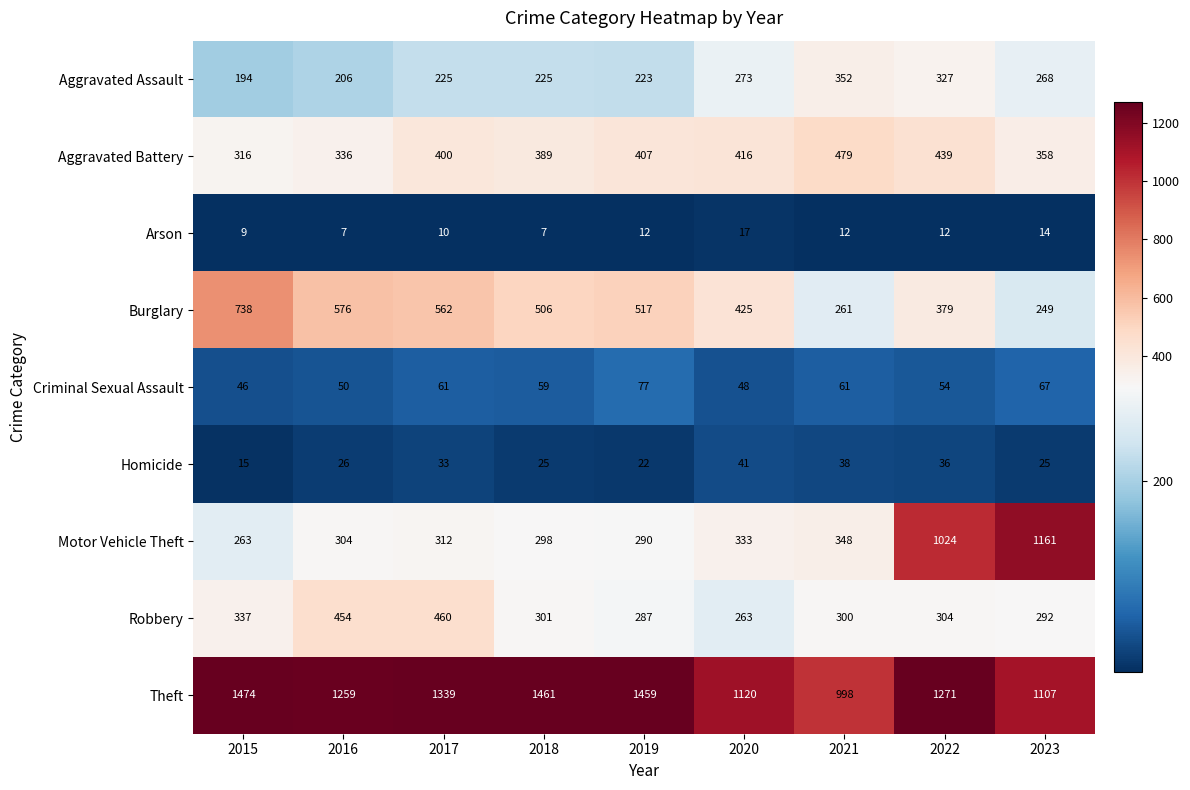

The value of Arson at 2019 is 12. True or false?

True